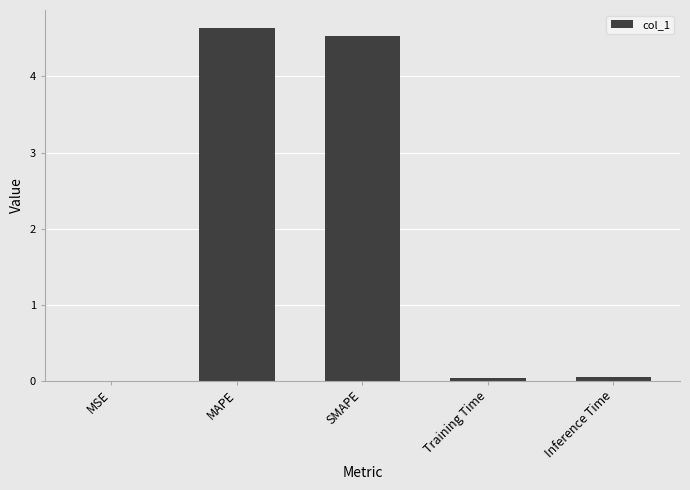

True or false: the data shows 0.0 at Inference Time.

True